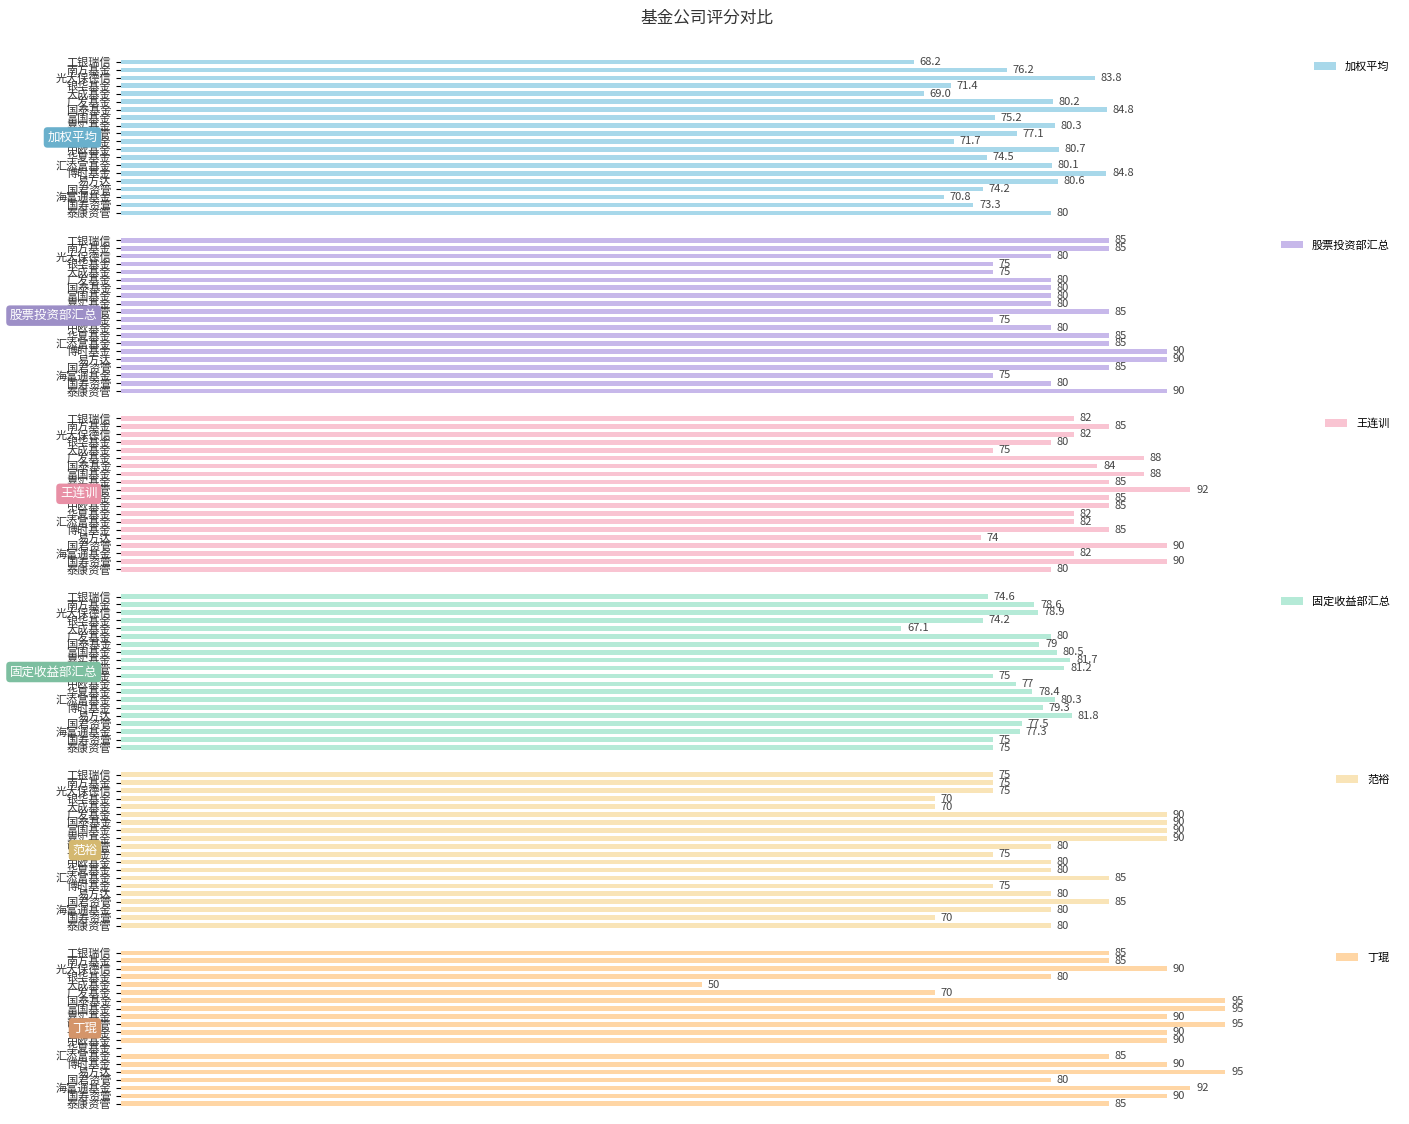

What is the average value of the 股票投资部汇总 series?

82.0